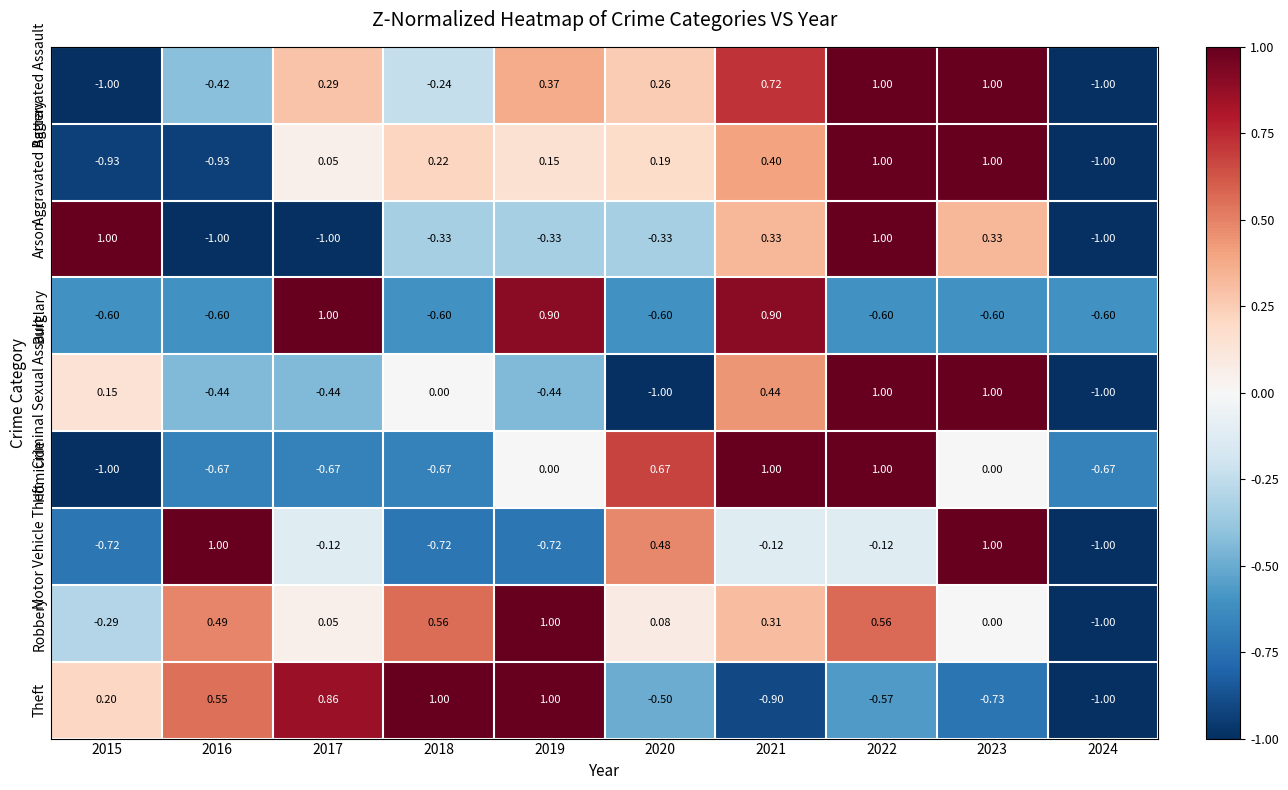

Is the value of Aggravated Assault at 2023 greater than the value of Theft at 2022?

Yes